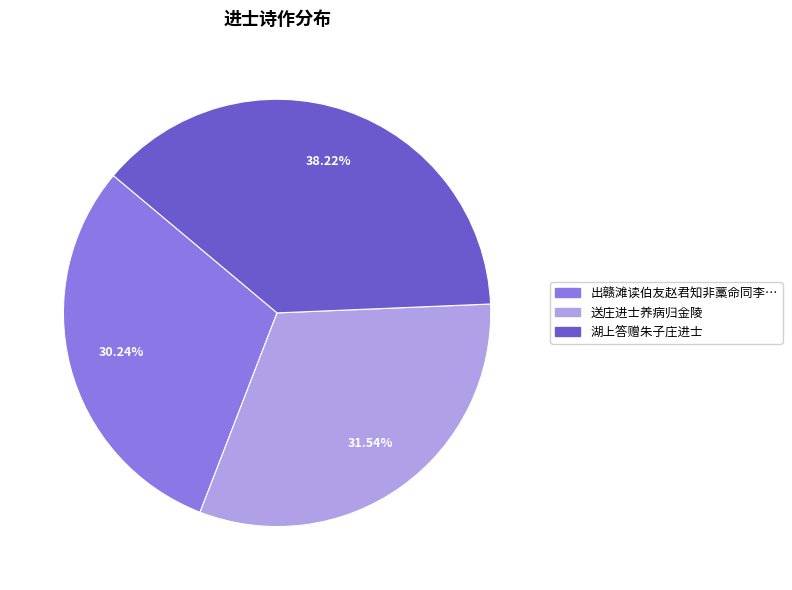

Is there a majority slice in this chart?

No